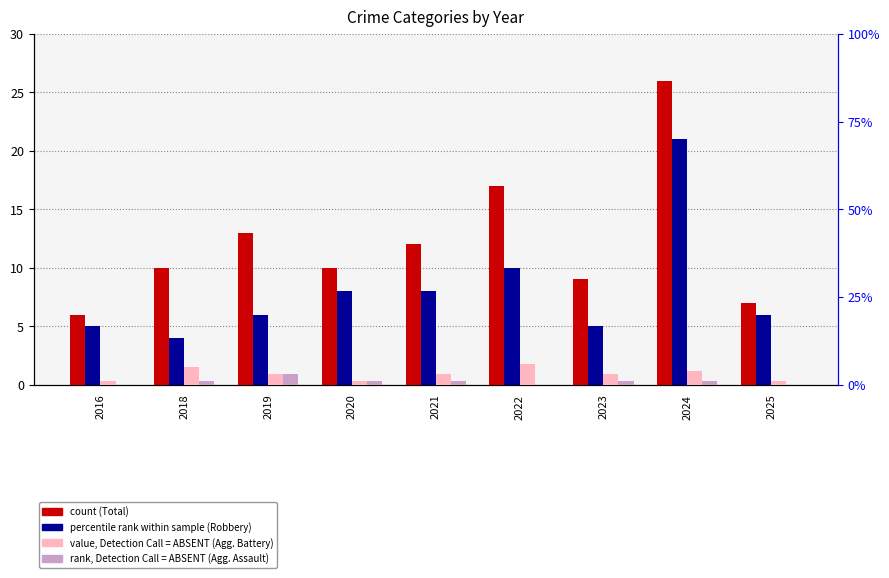

What is the spread (max minus min) of values at 2018?

9